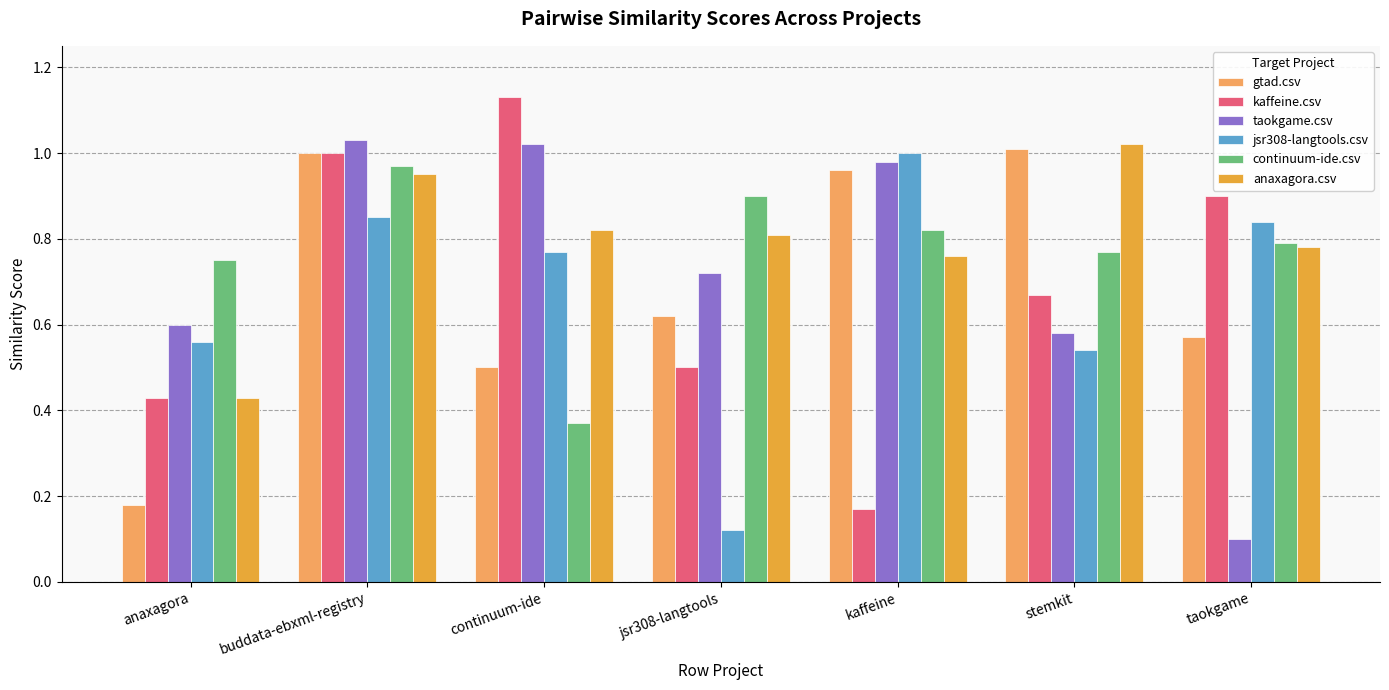

Count the number of categories in the chart.

7